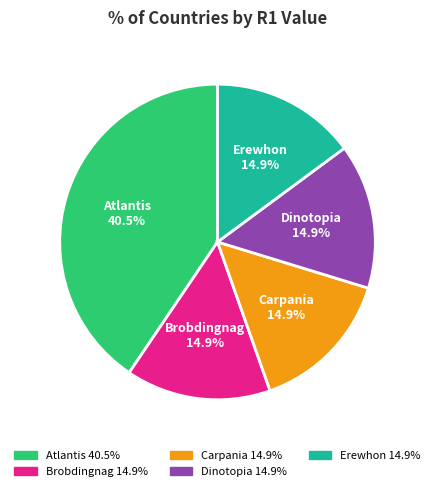

Between Erewhon and Atlantis, which is larger?

Atlantis